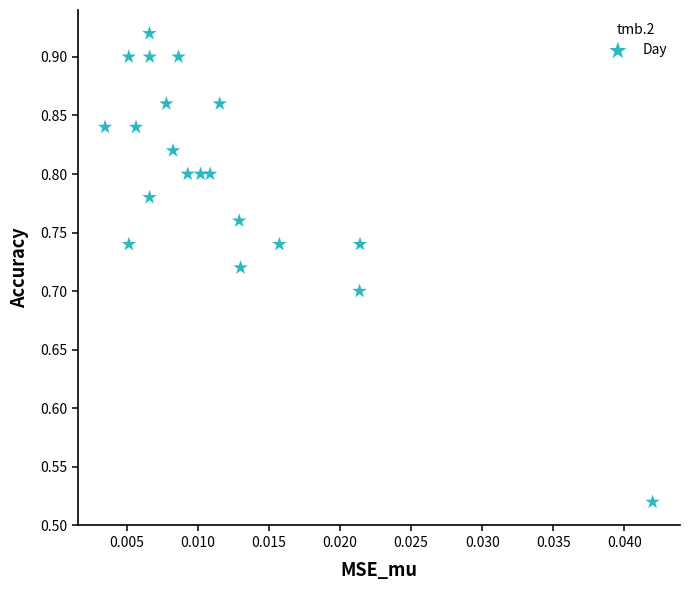

What is the range of Y values (max minus min)?

0.4